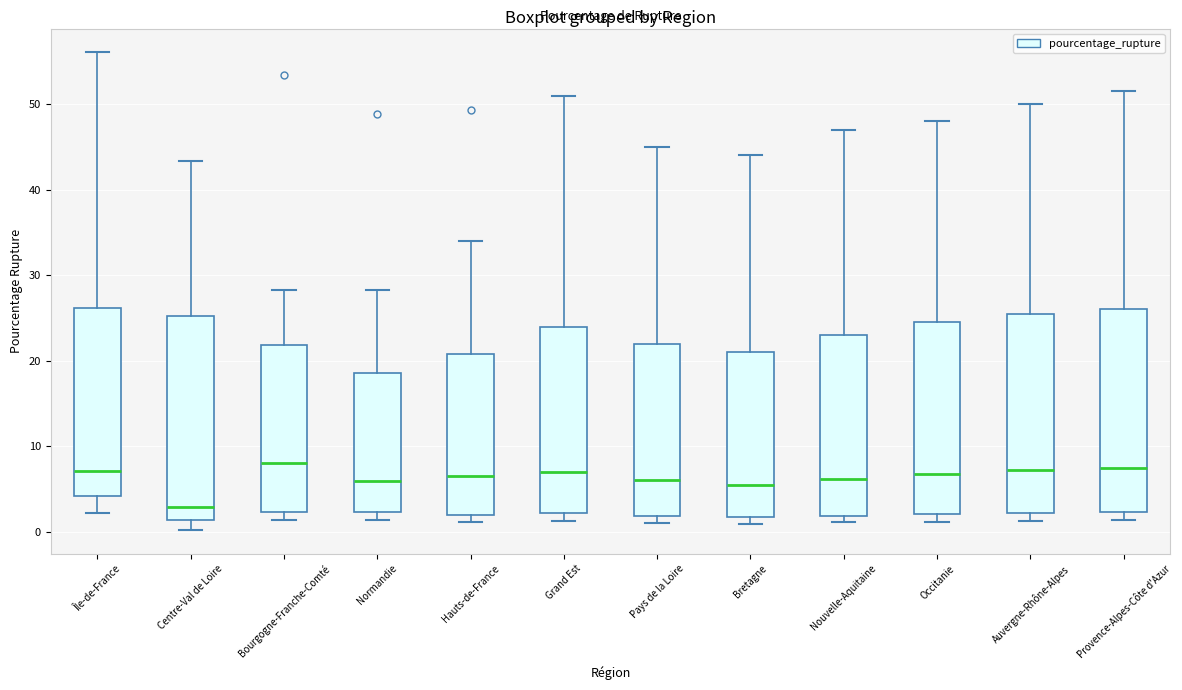

Reading left to right, read every box against the y-axis: the position of its median line, the range the box covers, and the ends of its whiskers. The values are not printed on the chart, so give them approximately, as read against the axis.

Île-de-France: median 7, box 4 to 26, whiskers 2 to 56
Centre-Val de Loire: median 3, box 1 to 25, whiskers 0 to 43
Bourgogne-Franche-Comté: median 8, box 2 to 22, whiskers 1 to 28
Normandie: median 6, box 2 to 19, whiskers 1 to 28
Hauts-de-France: median 7, box 2 to 21, whiskers 1 to 34
Grand Est: median 7, box 2 to 24, whiskers 1 to 51
Pays de la Loire: median 6, box 2 to 22, whiskers 1 to 45
Bretagne: median 6, box 2 to 21, whiskers 1 to 44
Nouvelle-Aquitaine: median 6, box 2 to 23, whiskers 1 to 47
Occitanie: median 7, box 2 to 25, whiskers 1 to 48
Auvergne-Rhône-Alpes: median 7, box 2 to 26, whiskers 1 to 50
Provence-Alpes-Côte d'Azur: median 8, box 2 to 26, whiskers 1 to 52